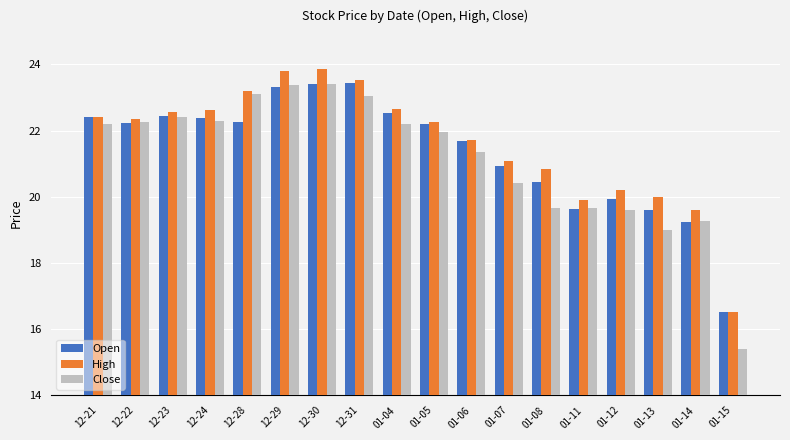

What is the label of the 17th bar from the right?

12-22